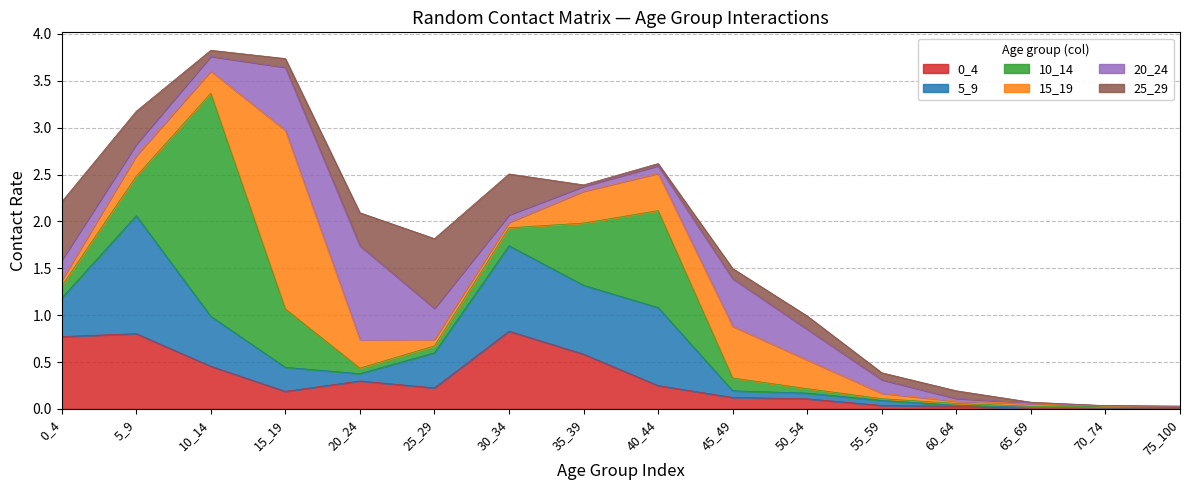

At which label is 5_9 closest to 0?

70_74